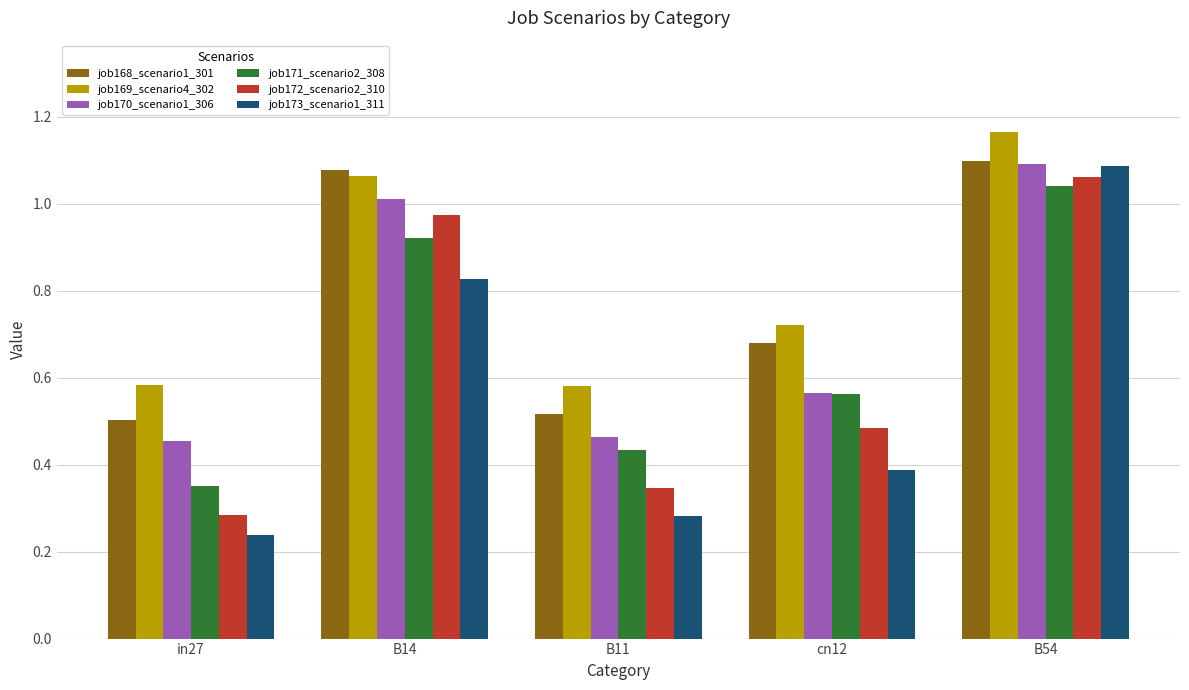

What is the total value across all series at B54?

6.5